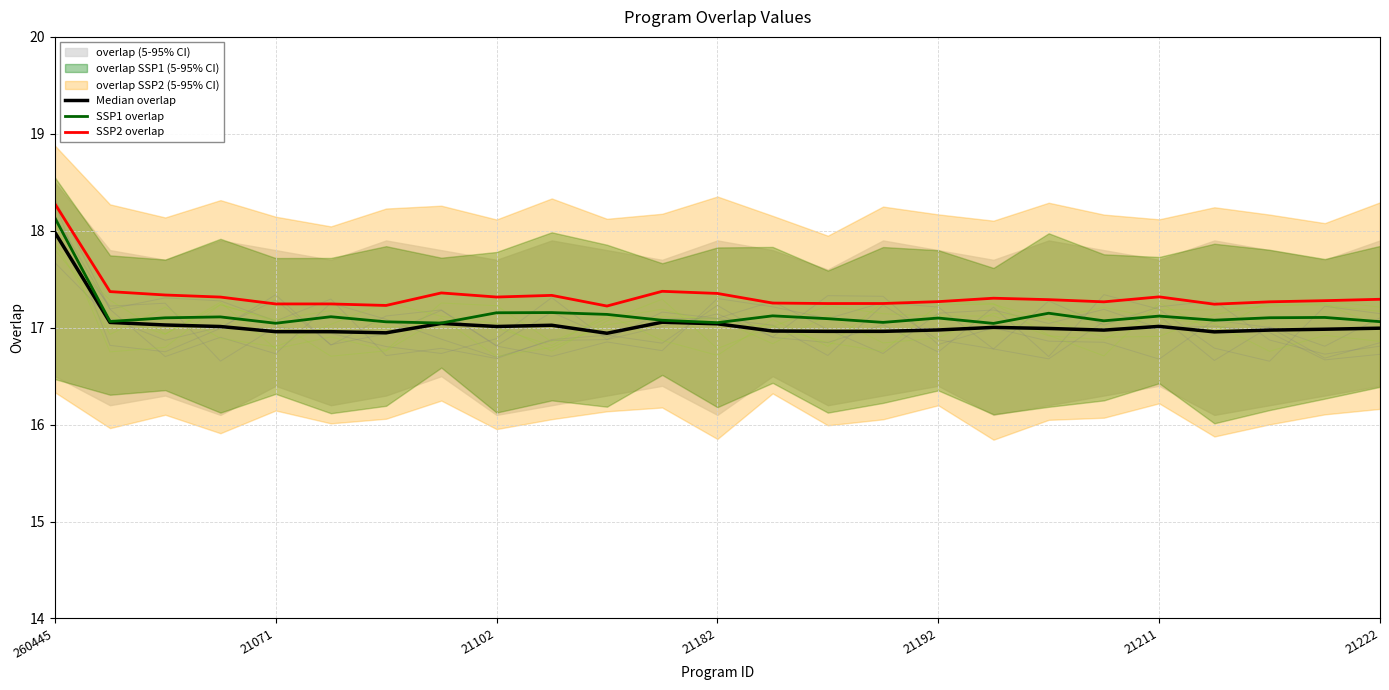

True or false: Median overlap has a value of 23.0 at 17.

False